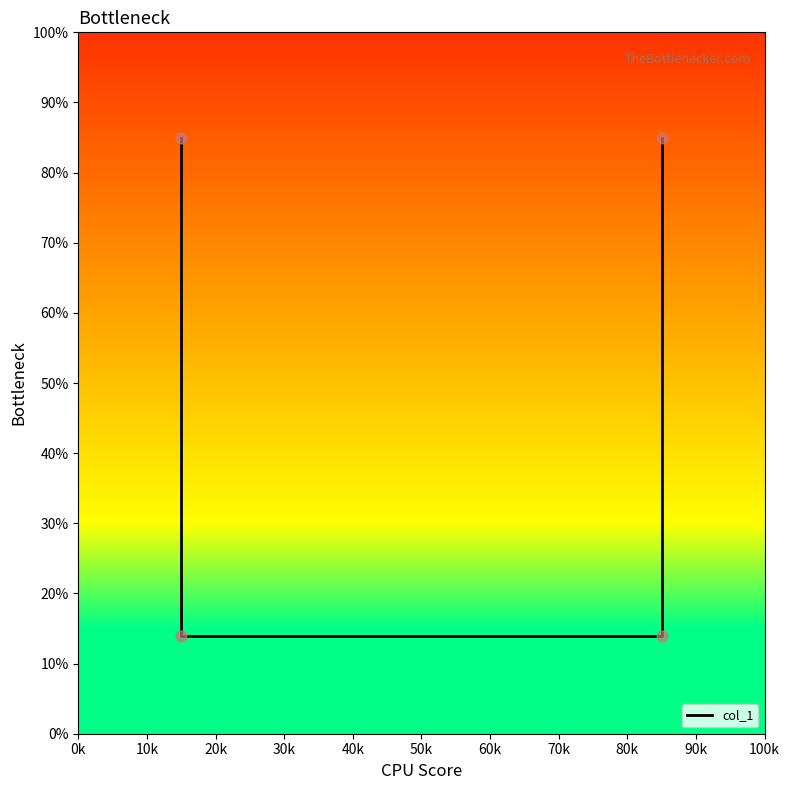

What is the change in value from 0k to 10k?

-0.7